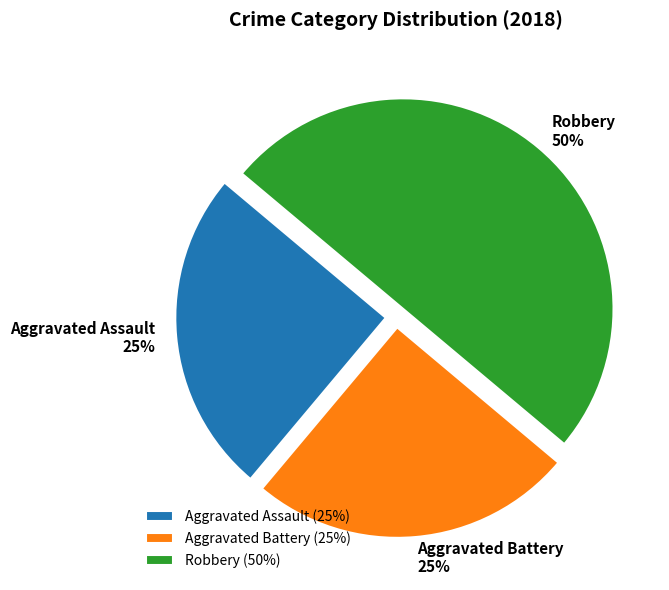

To the nearest percent, what is the average slice percentage?

33%